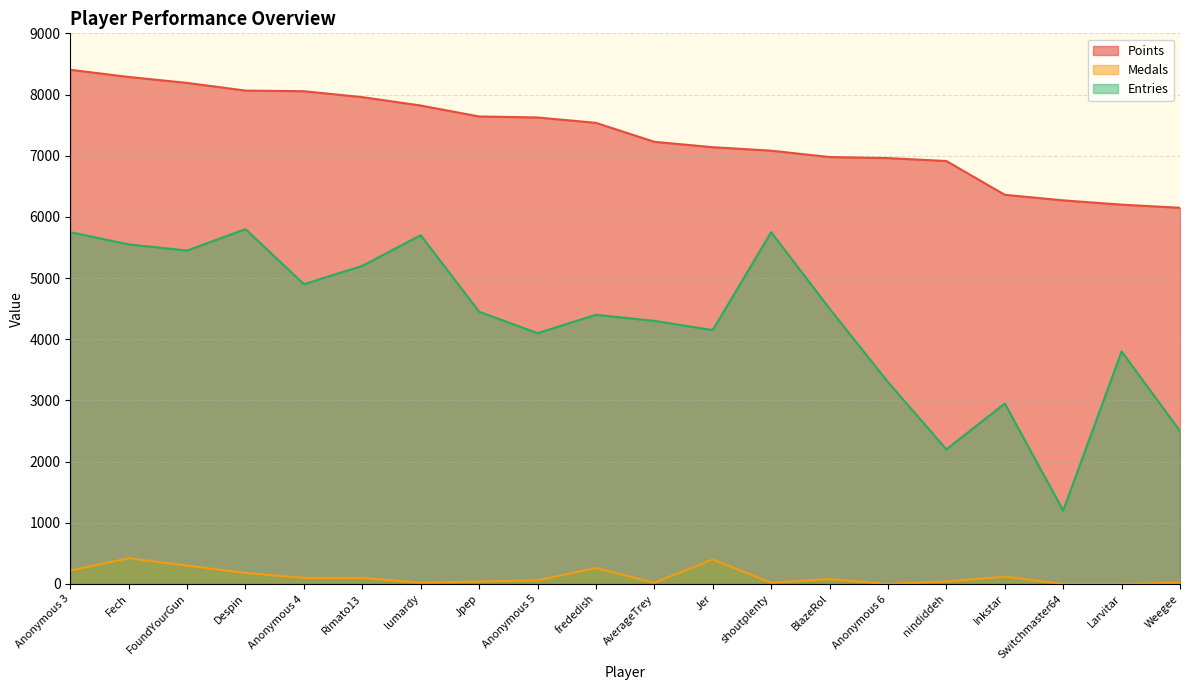

At how many categories does at least one series exceed 5730?

20